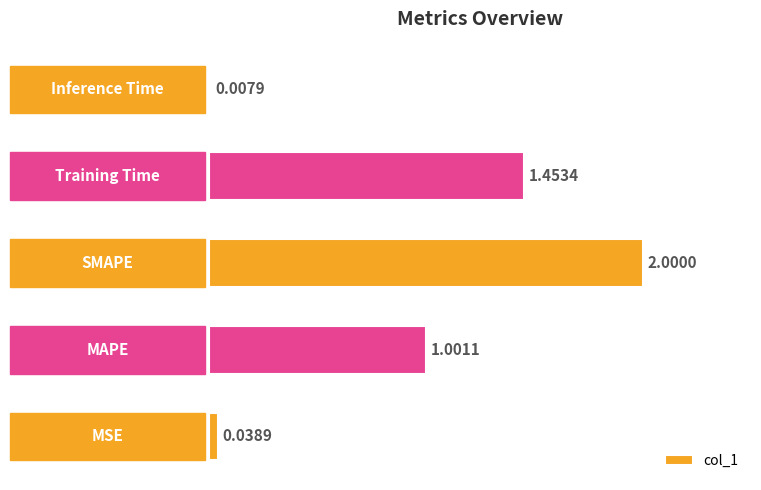

What is the difference between the second highest and minimum values?

1.4